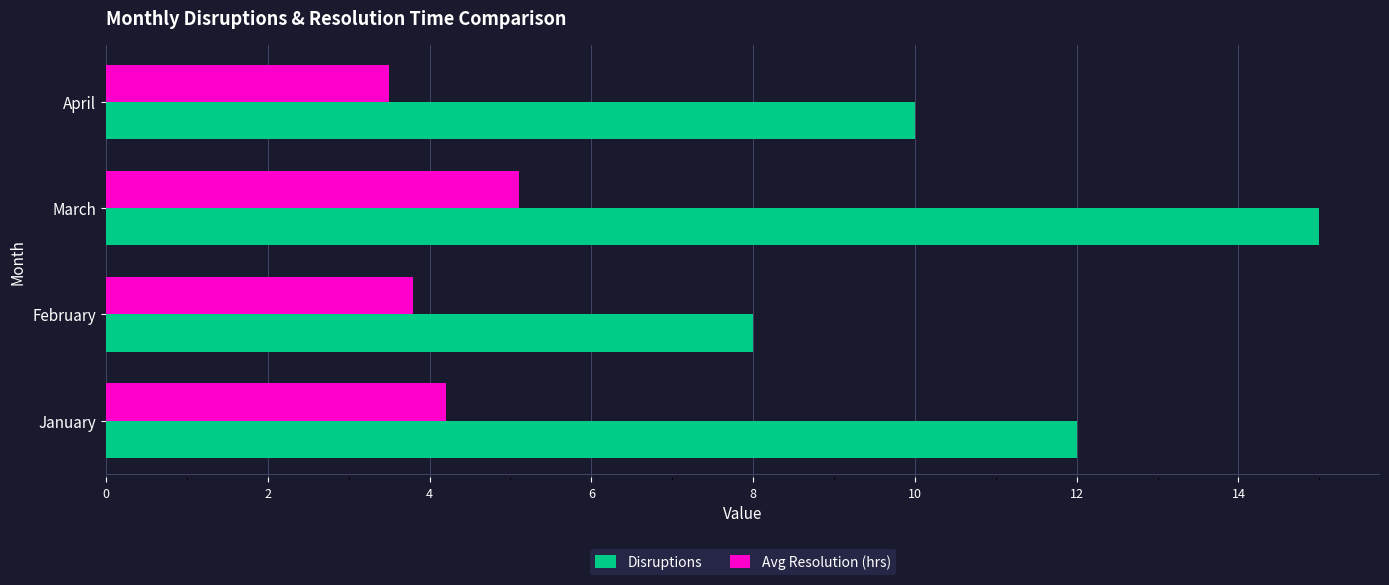

Read the Disruptions value at February.

8.0